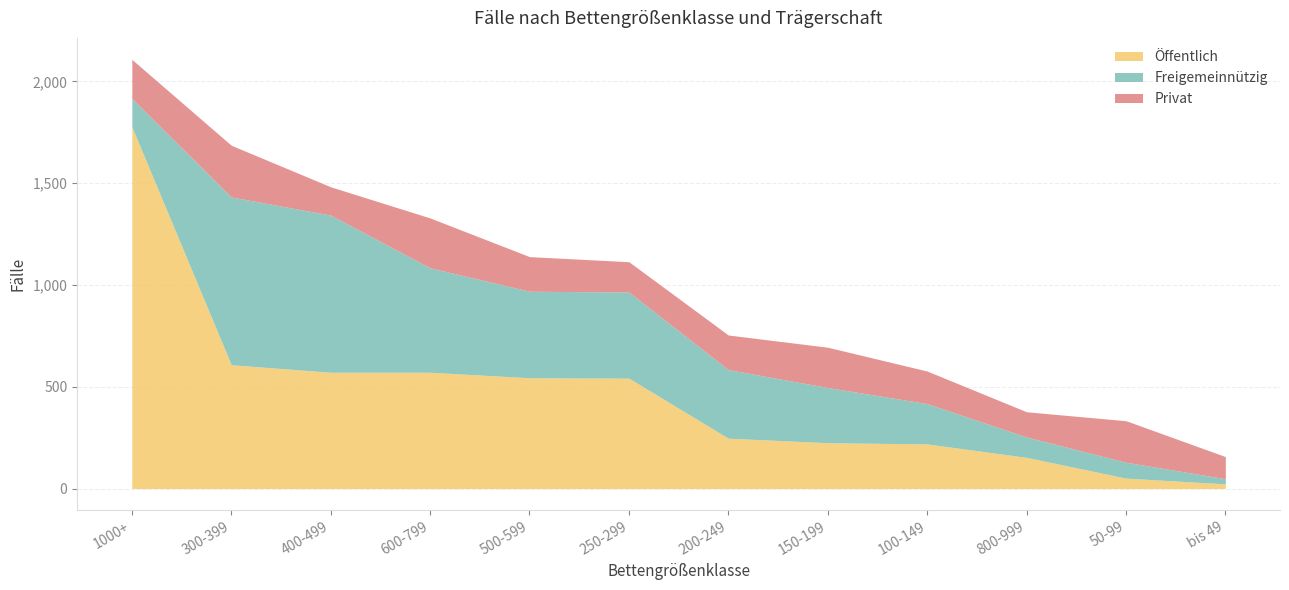

Does the chart have visible grid lines?

Yes